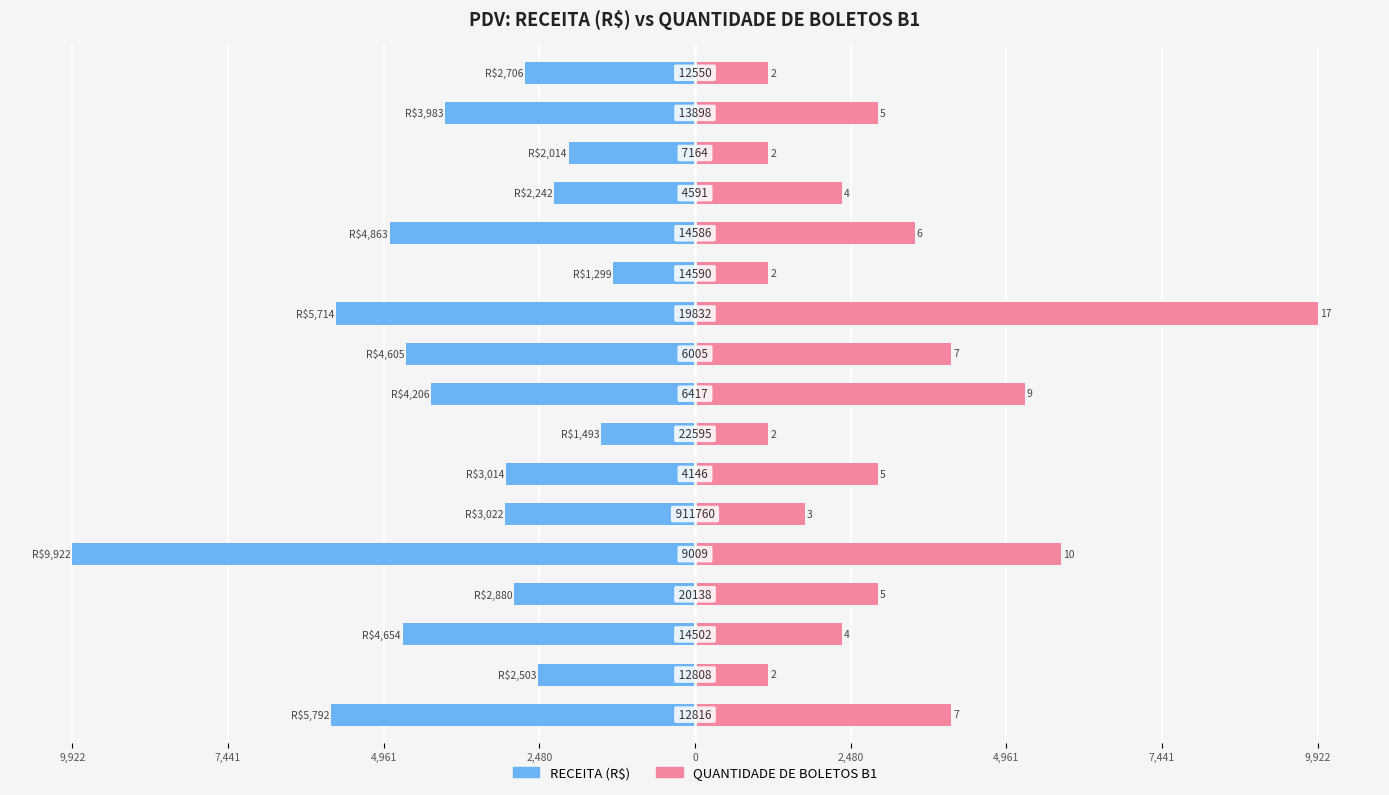

Does the chart contain stacked bars?

No